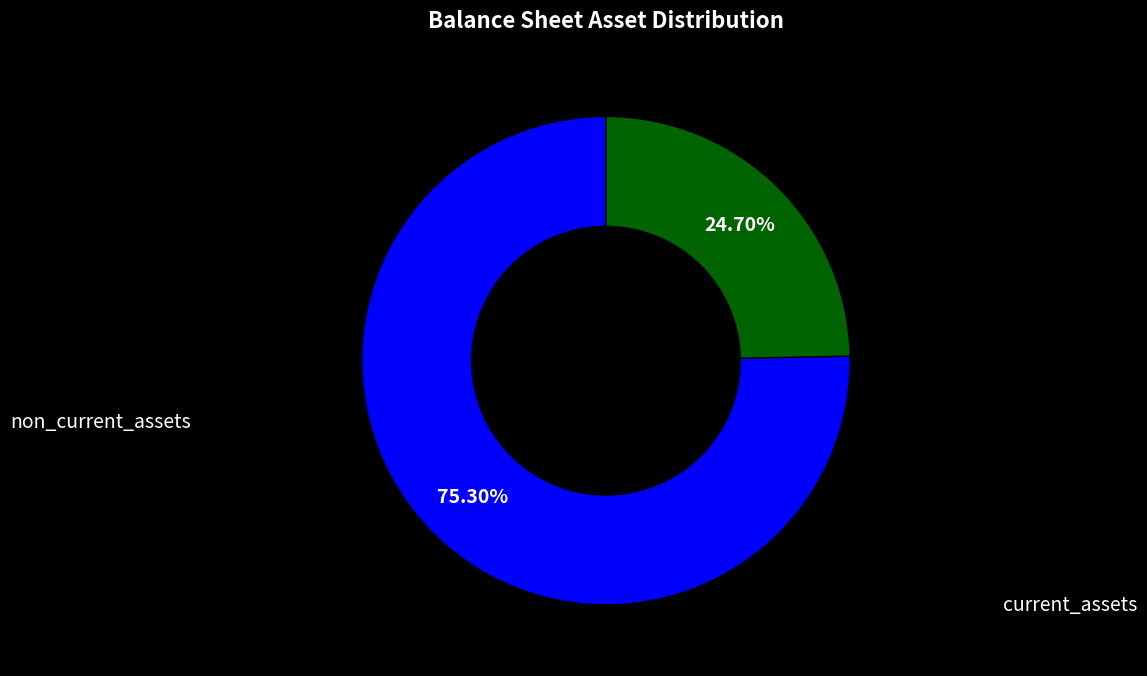

Count the number of slices in the pie.

2